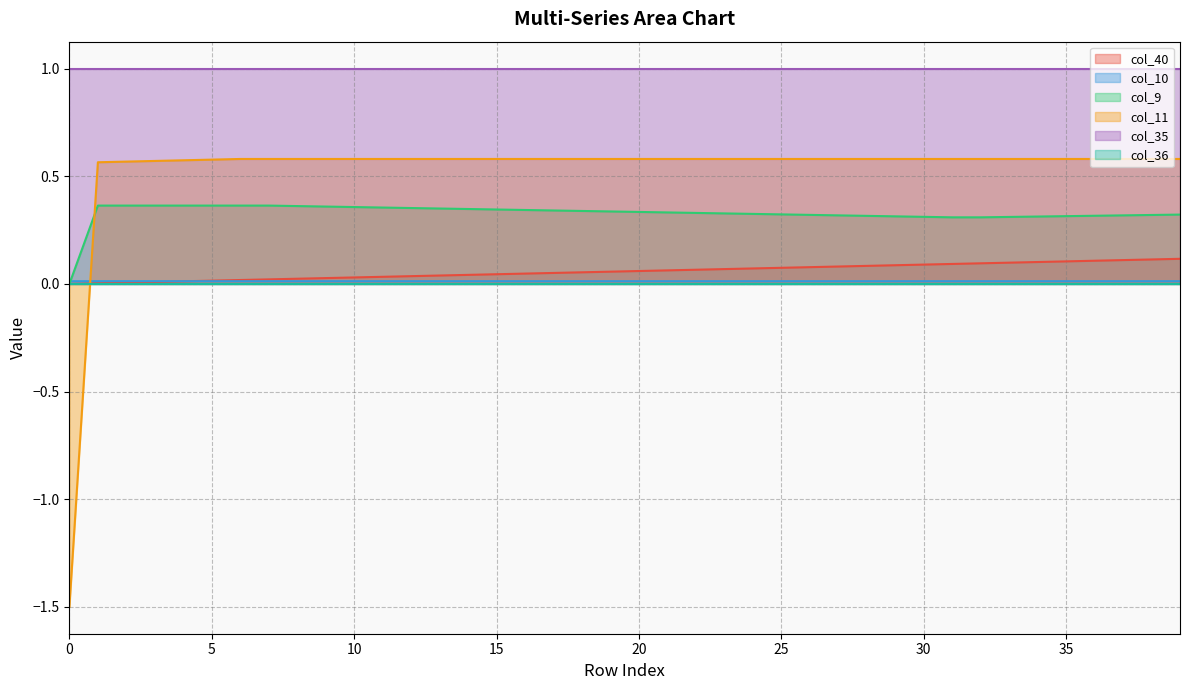

Which series has the largest range (max minus min)?

col_11